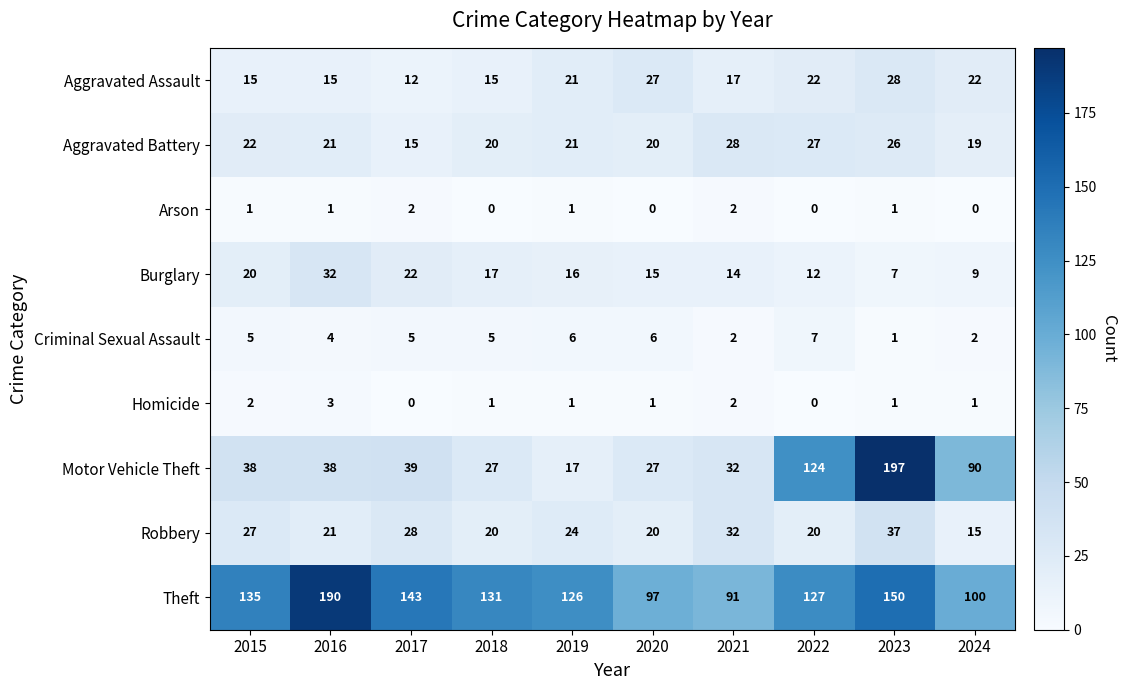

How many Homicide values are between 1 and 2?

7